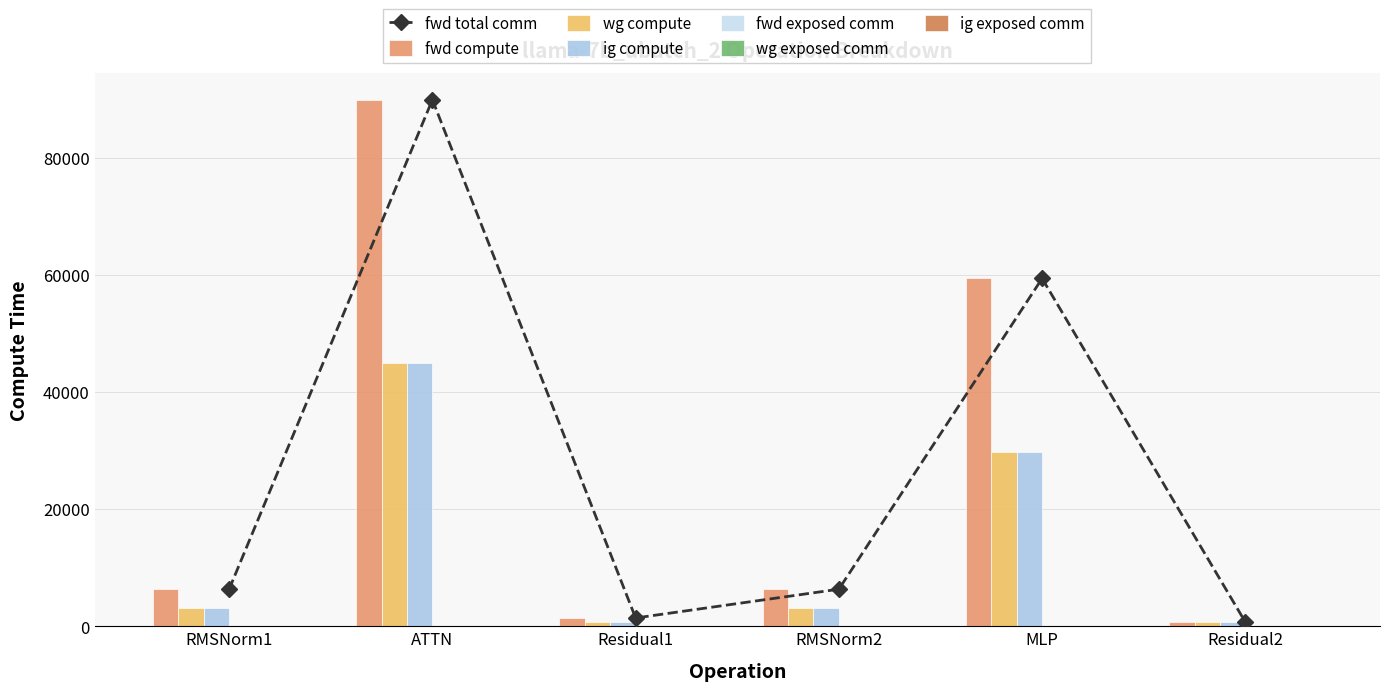

Reading right to left, what are all the values shown in this chart?

fwd compute: 706.0	59392.6	6327.9	1412.1	89909.6	6327.9
wg compute: 706.0	29696.3	3164.0	706.0	44954.8	3164.0
ig compute: 706.0	29696.3	3164.0	706.0	44954.8	3164.0